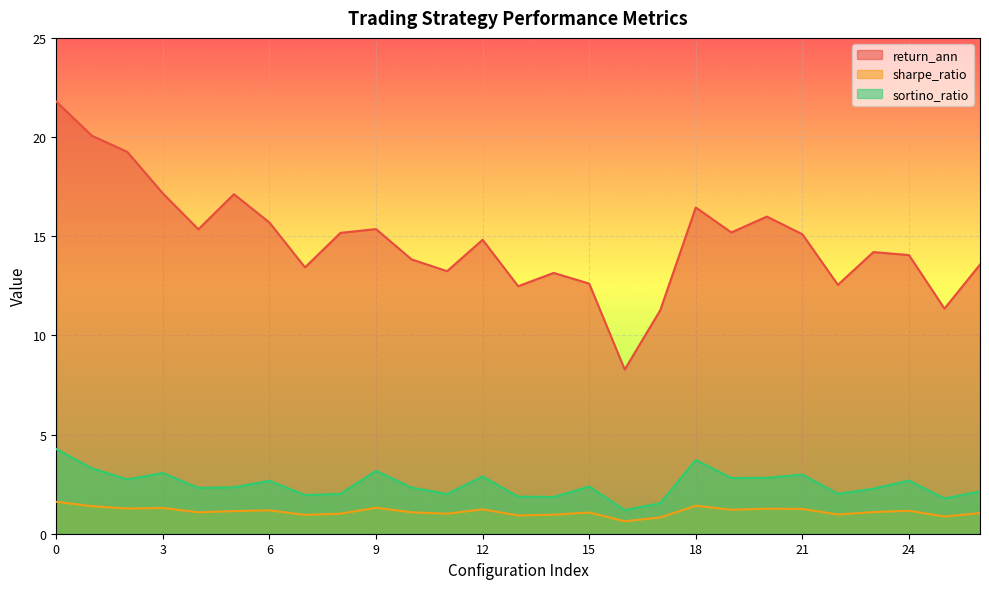

True or false: sortino_ratio and return_ann intersect in this chart.

False